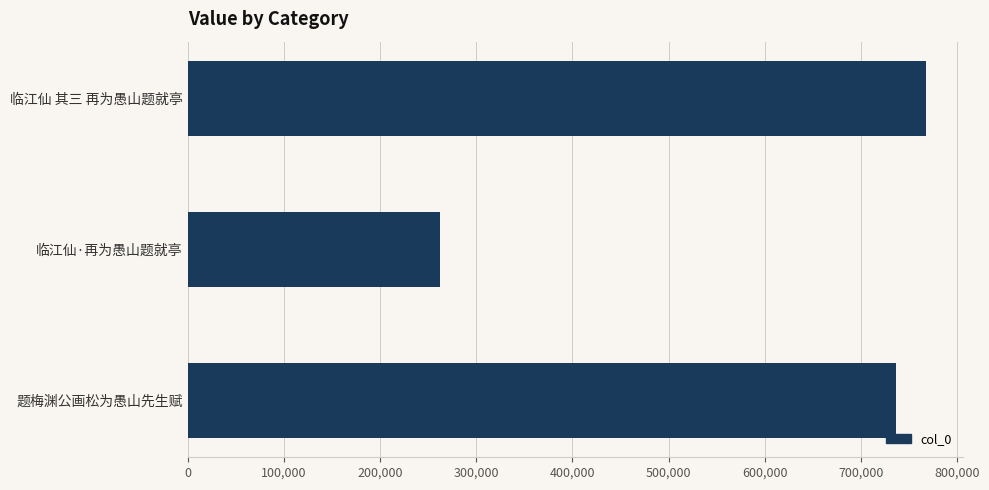

What is the sum of all values?

1766241